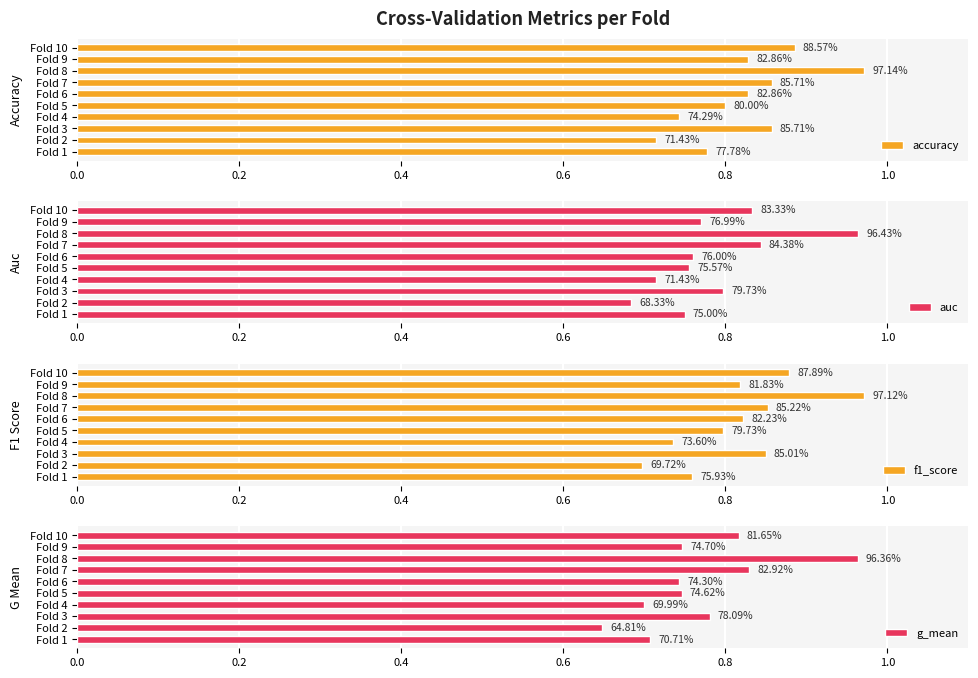

Which series changed the most between Fold 2 and Fold 3?

f1_score